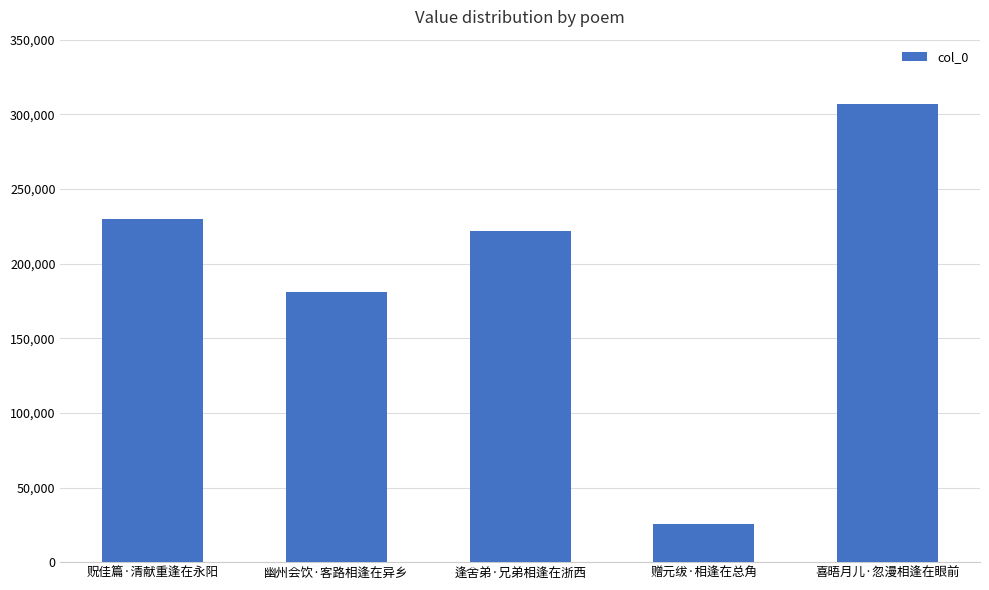

Which label corresponds to the largest value in the chart?

喜晤月儿·忽漫相逢在眼前